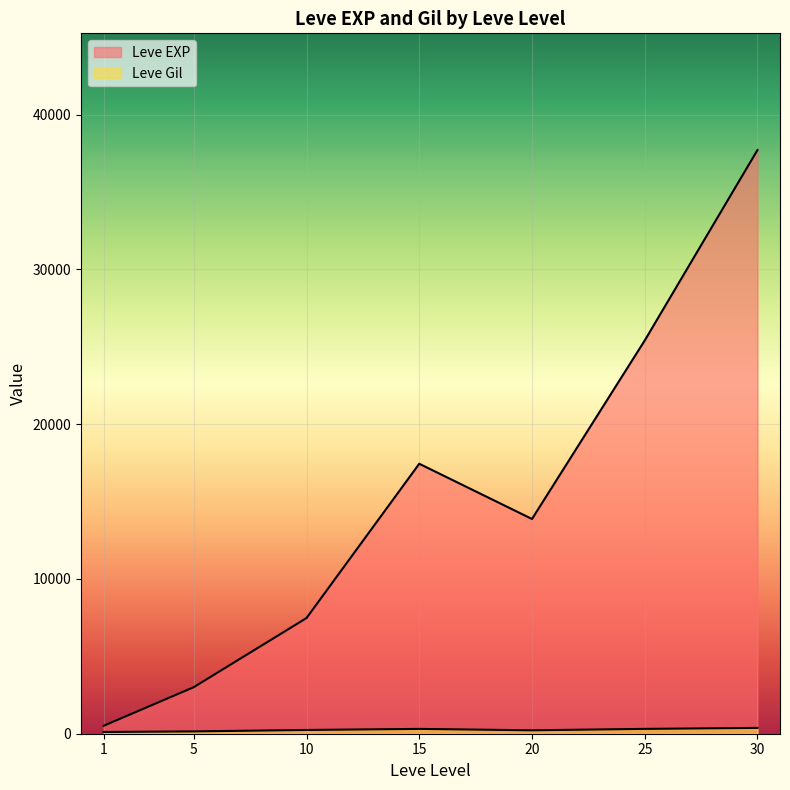

What is the maximum value for Leve Gil?

532